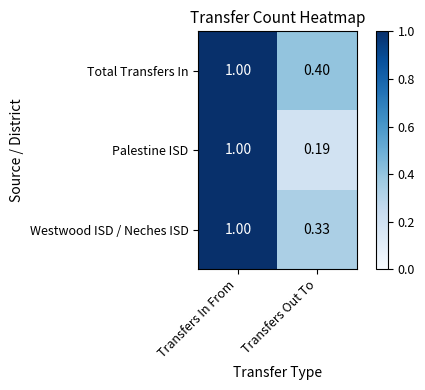

Which series has the largest total across all categories?

Total Transfers In